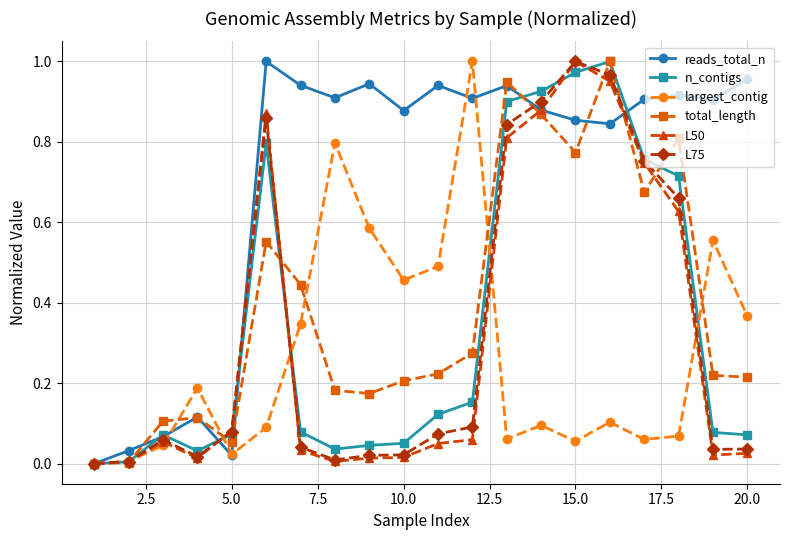

Which series has the largest total across all categories?

reads_total_n